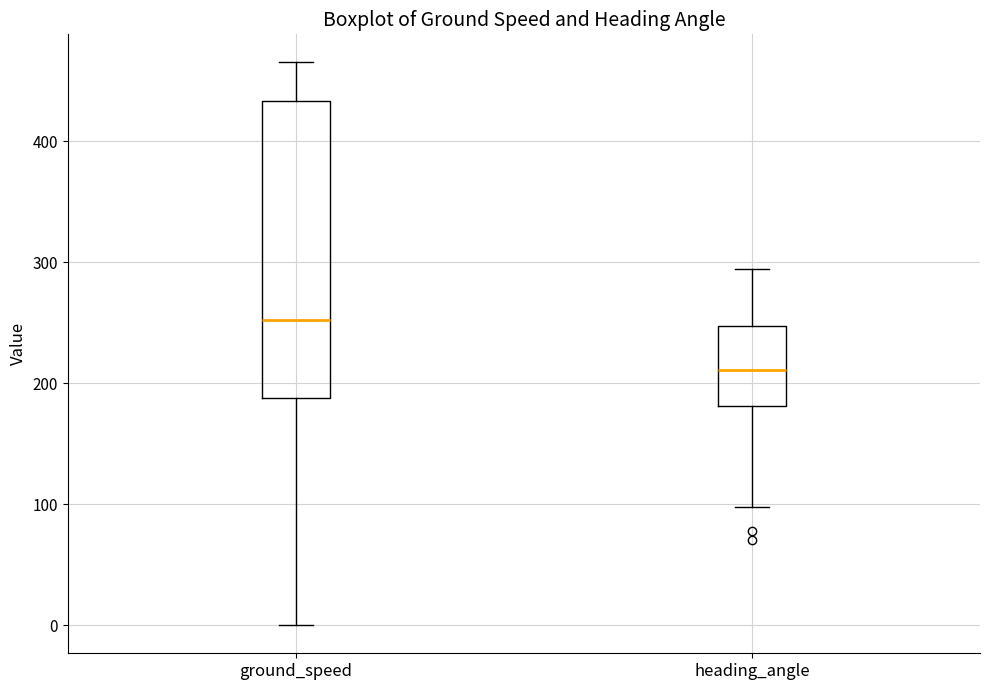

Reading left to right, transcribe this box plot: for each box, give where its median line is, the range the box spans, and where its two whiskers end, as read against the y-axis. The values are not printed on the chart, so give them approximately, as read against the axis.

ground_speed: median 250, box 190 to 430, whiskers 0 to 470
heading_angle: median 210, box 180 to 250, whiskers 100 to 290